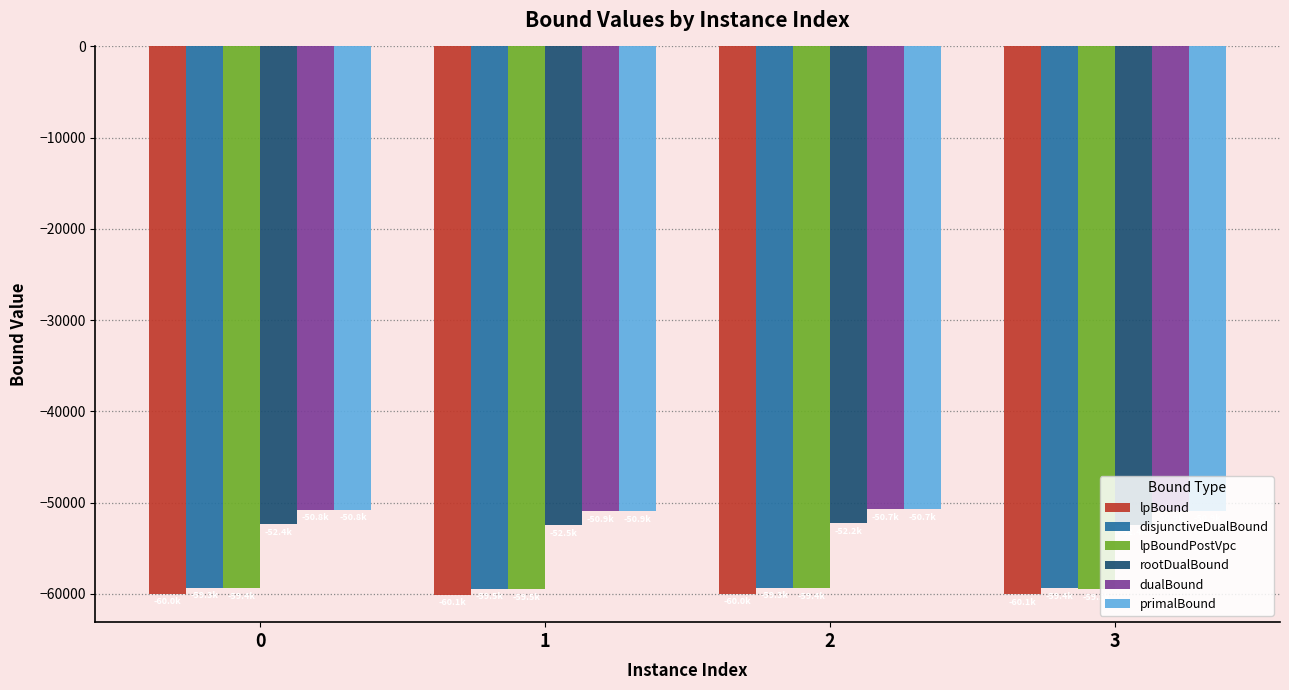

What is the average value of the primalBound series?

-50834.2